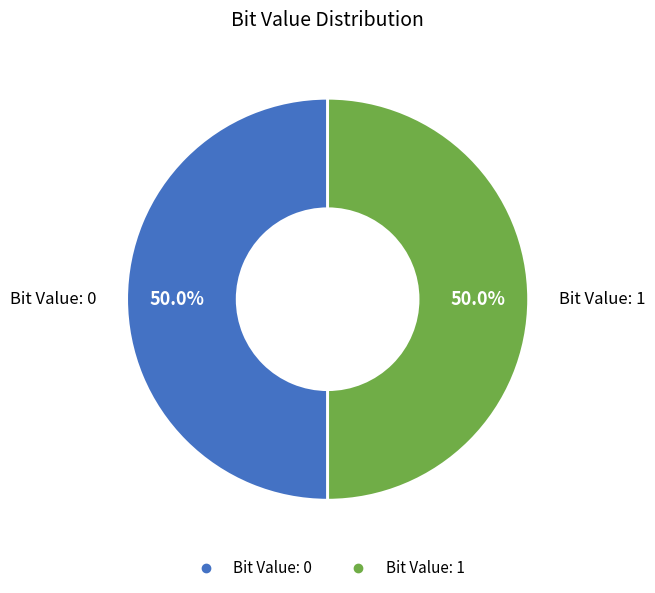

How many slices are in this pie chart?

2